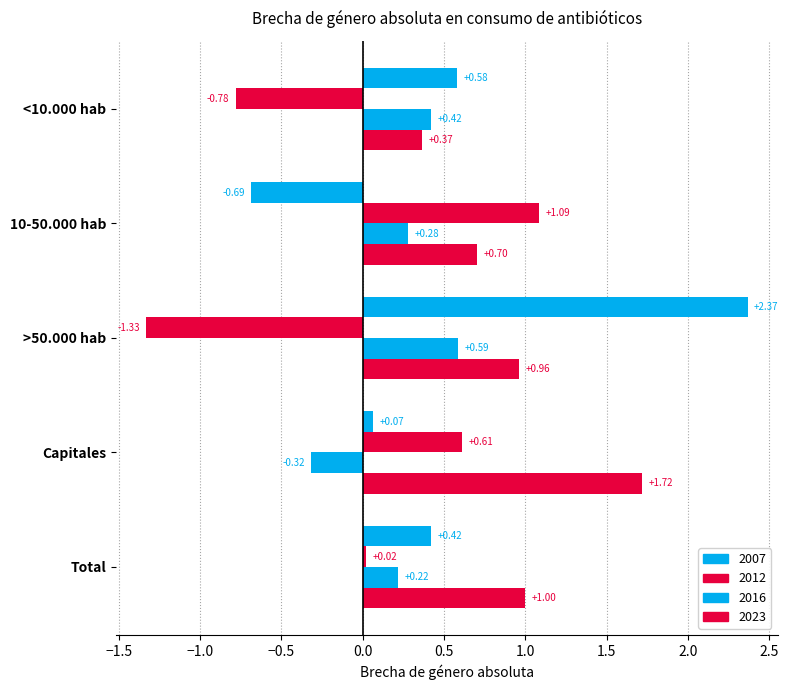

Rank the series at >50.000 hab from highest to lowest value.

2007, 2023, 2016, 2012